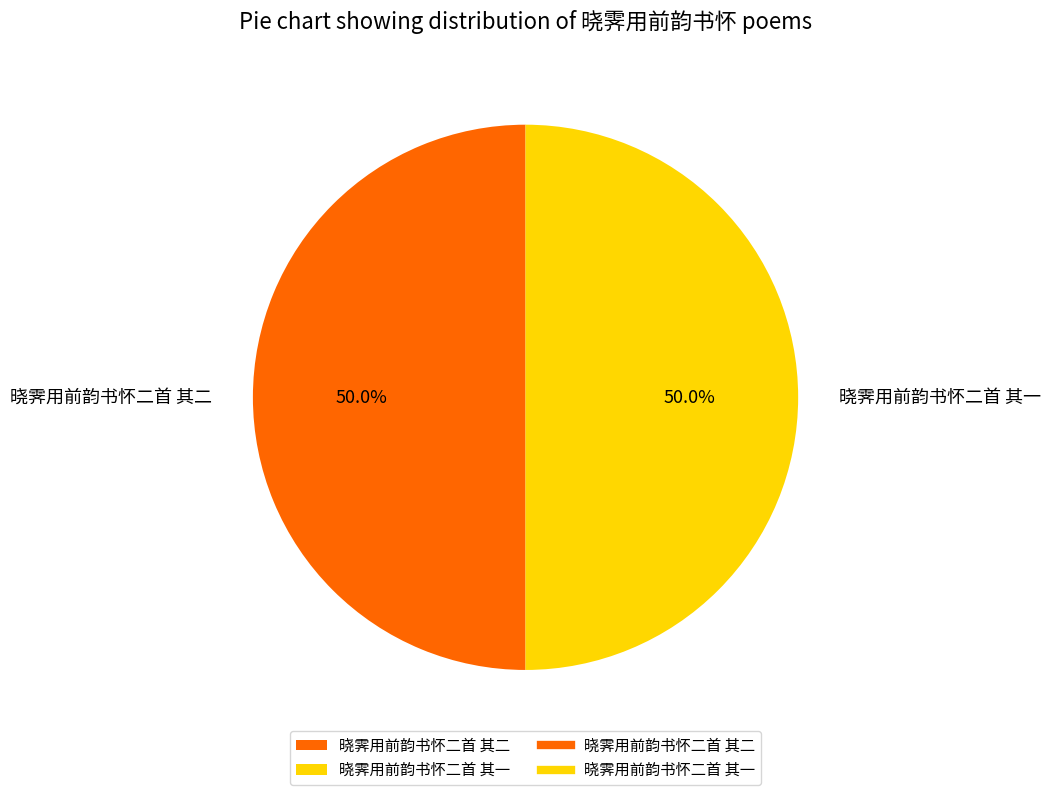

What portion of the pie excludes 晓霁用前韵书怀二首 其二?

50.0%